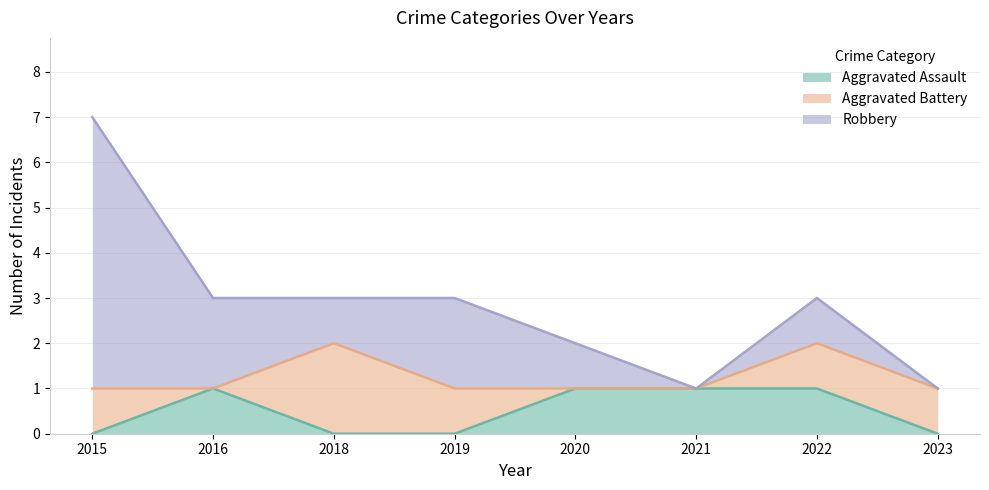

Where is Robbery nearest to the value 3?

2016